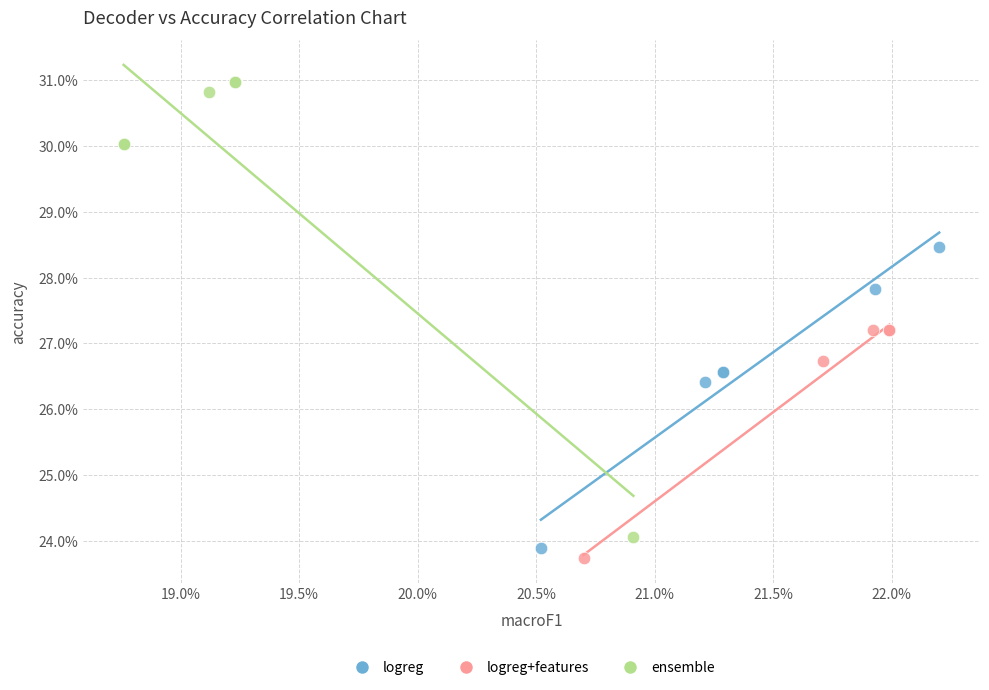

Which series reaches the maximum Y coordinate?

ensemble